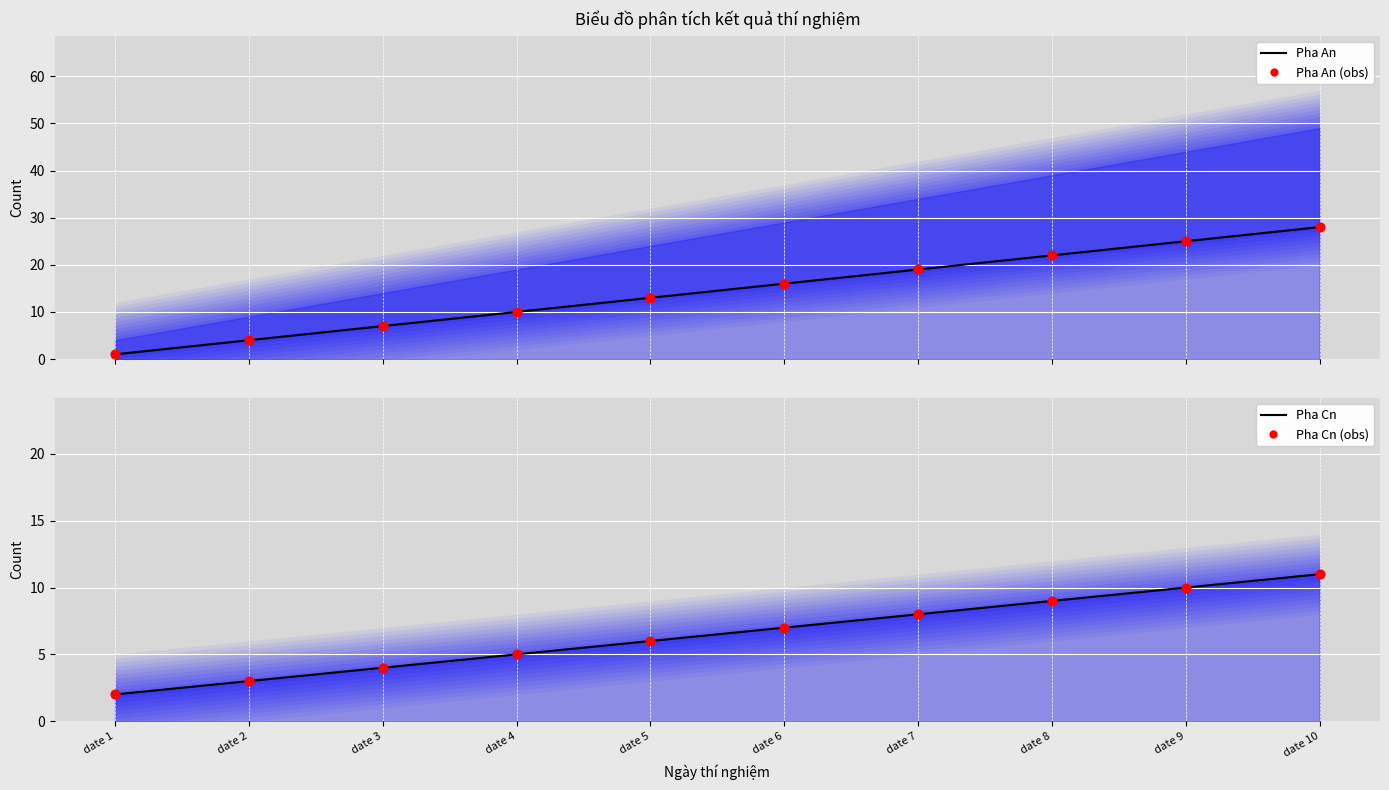

Which series contains the highest Y value?

Pha An (line)